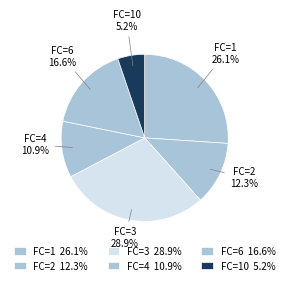

Count the number of slices in the pie.

6